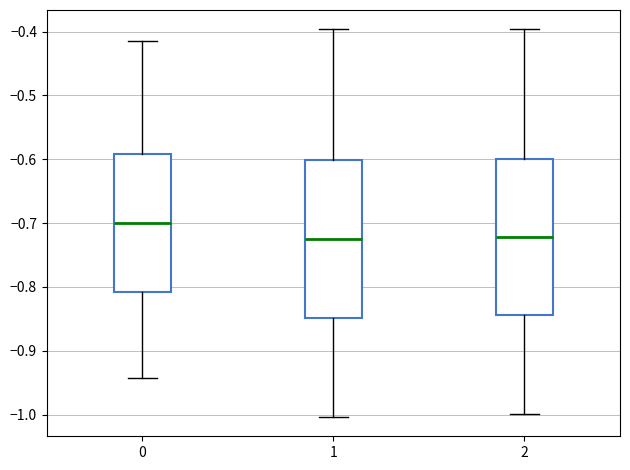

Reading left to right, transcribe this box plot: for each box, give where its median line is, the range the box spans, and where its two whiskers end, as read against the y-axis. The values are not printed on the chart, so give them approximately, as read against the axis.

0: median -0.70, box -0.81 to -0.59, whiskers -0.94 to -0.42
1: median -0.72, box -0.85 to -0.60, whiskers -1.00 to -0.40
2: median -0.72, box -0.84 to -0.60, whiskers -1.00 to -0.40